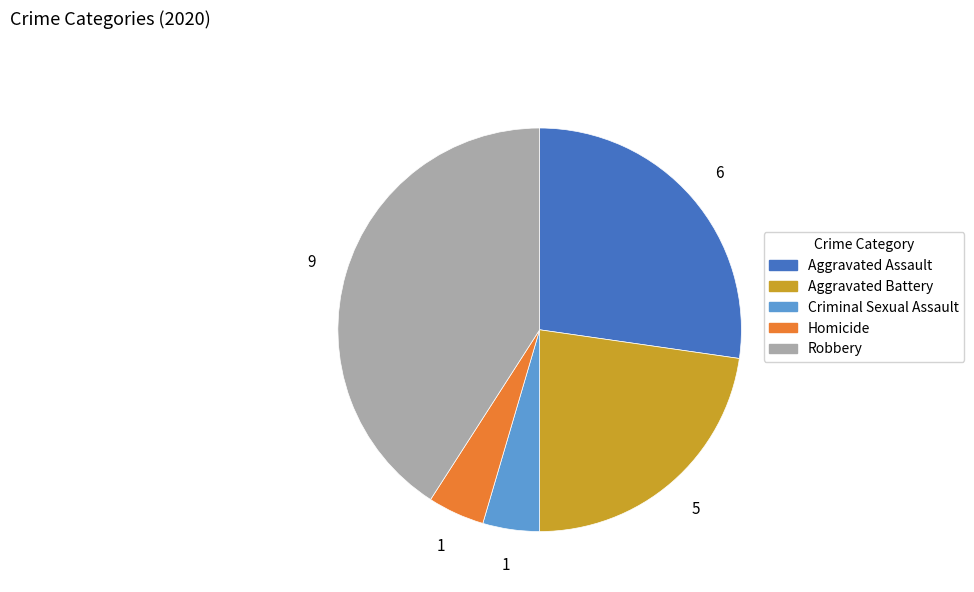

What is the ratio of the value at Robbery to the value at Criminal Sexual Assault?

9.0